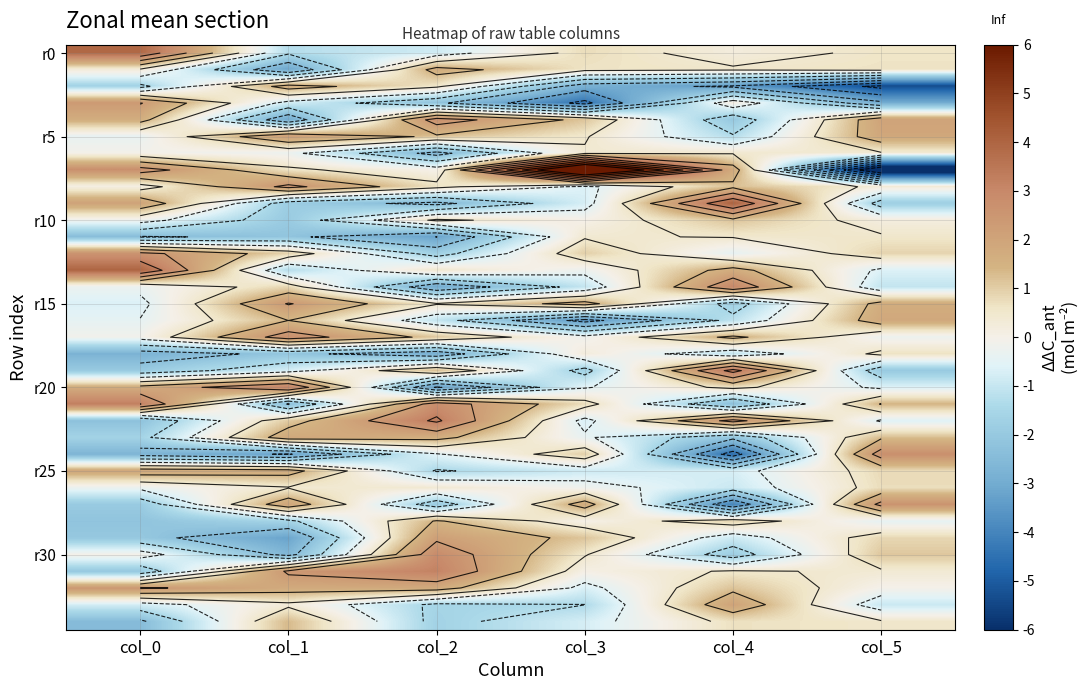

What is the maximum value shown in the chart?

8.8